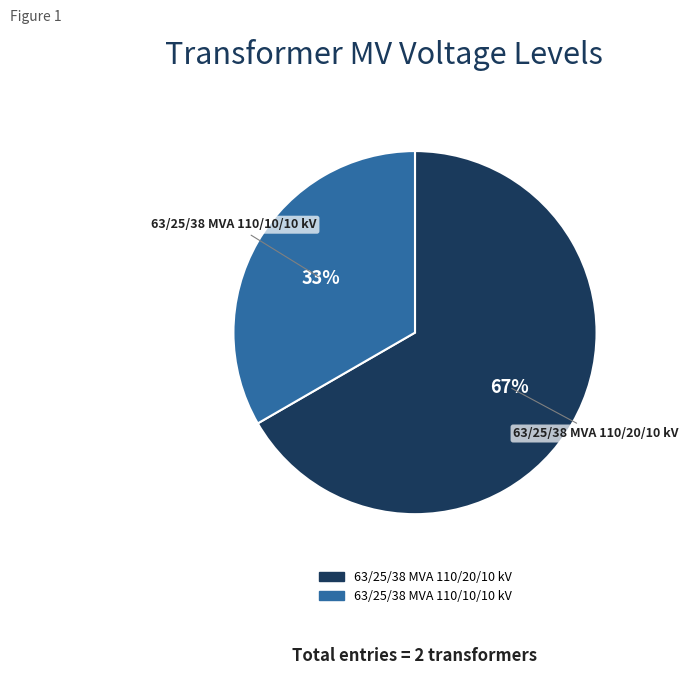

What is the largest slice in the pie chart?

63/25/38 MVA 110/20/10 kV